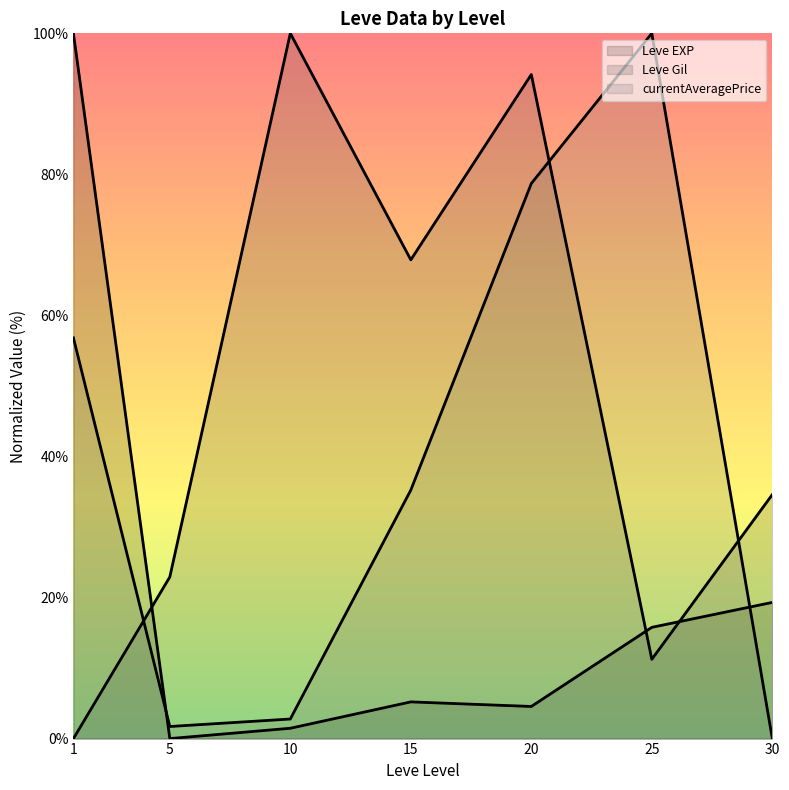

Rank the series at 5 from lowest to highest value.

Leve EXP (line), currentAveragePrice (line), Leve Gil (line)